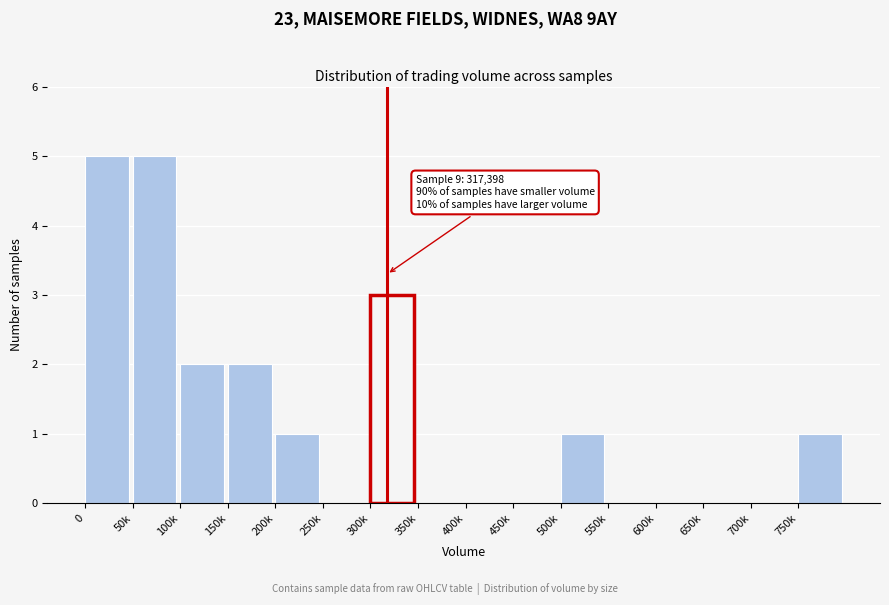

Reading right to left, extract all data points from this chart.

750k=1	700k=0	650k=0	600k=0	550k=0	500k=1	450k=0	400k=0	350k=0	300k=3	250k=0	200k=1	150k=2	100k=2	50k=5	0=5